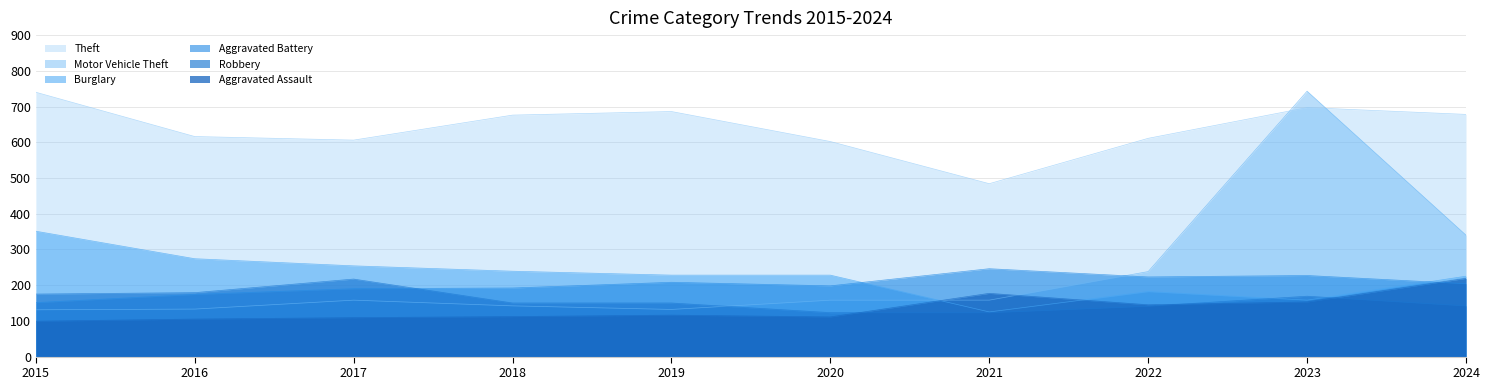

How many intersections are there between Motor Vehicle Theft and Theft?

2